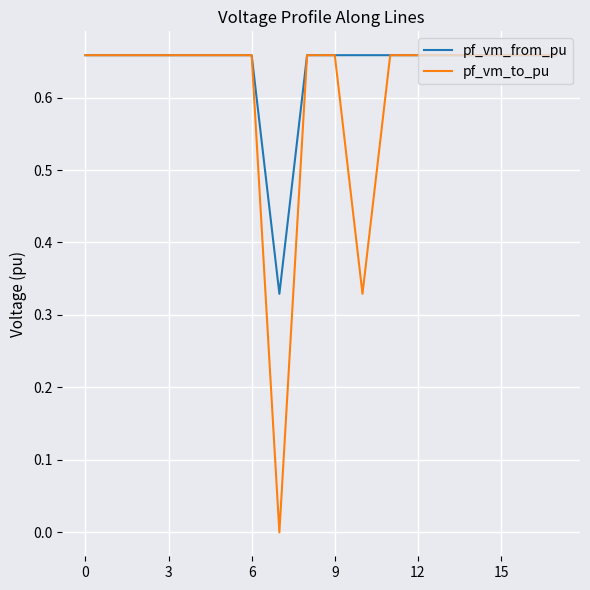

What is the sum of all pf_vm_from_pu values?

11.5